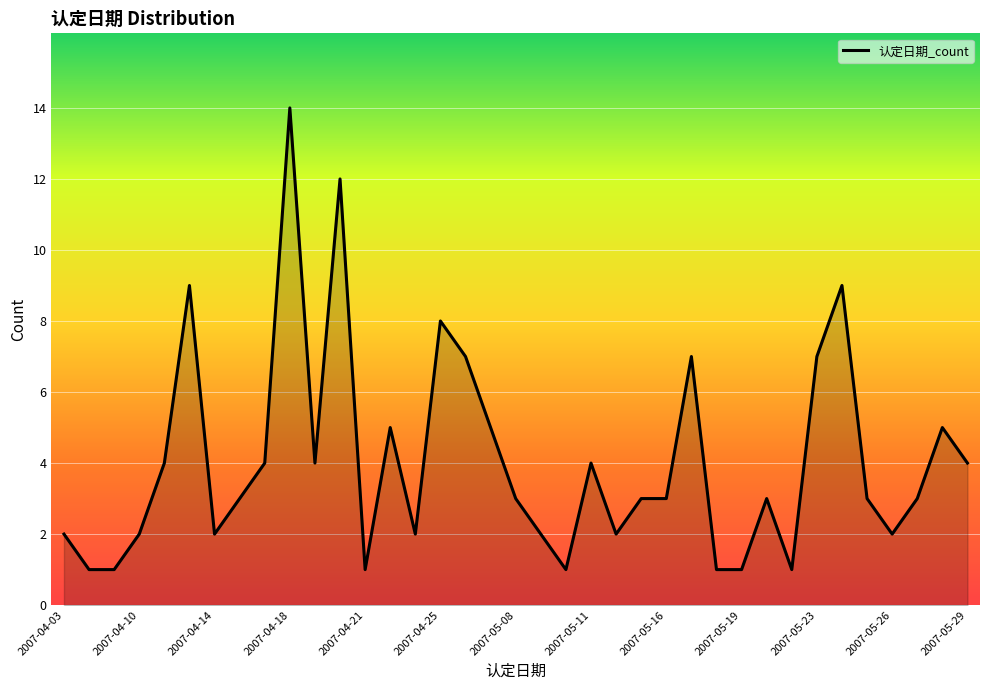

Reading right to left, list all the values displayed in this chart.

4	5	3	2	3	9	7	1	3	1	1	7	3	3	2	4	1	2	3	5	7	8	2	5	1	12	4	14	4	3	2	9	4	2	1	1	2